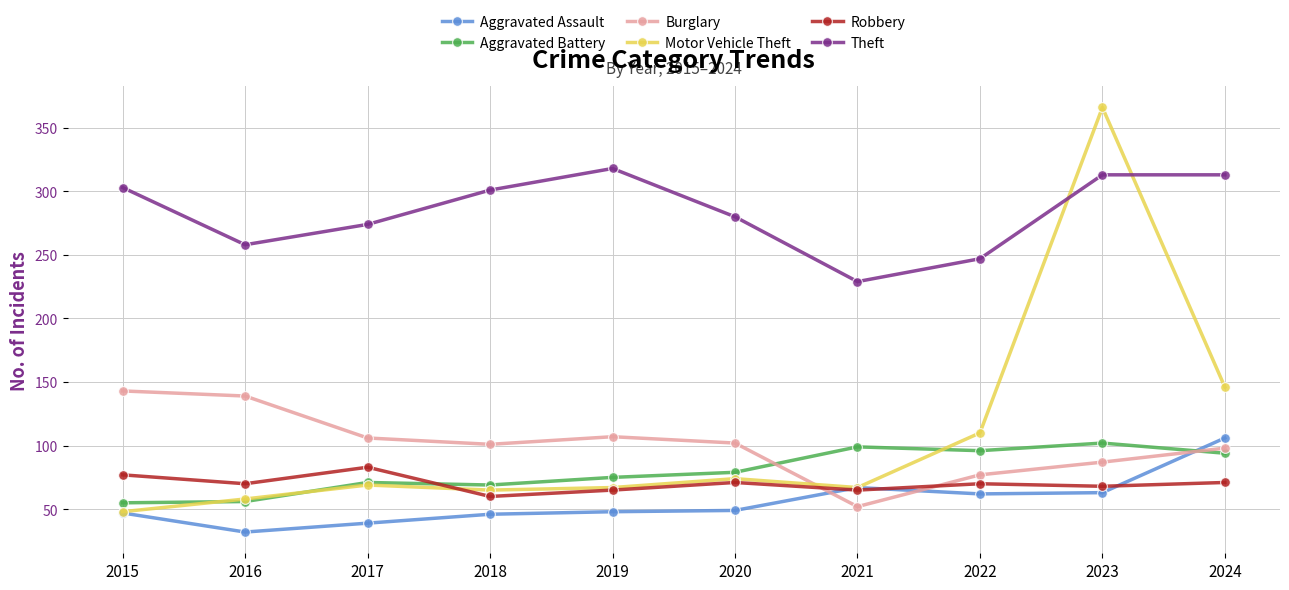

Which series has the largest range (max minus min)?

Motor Vehicle Theft